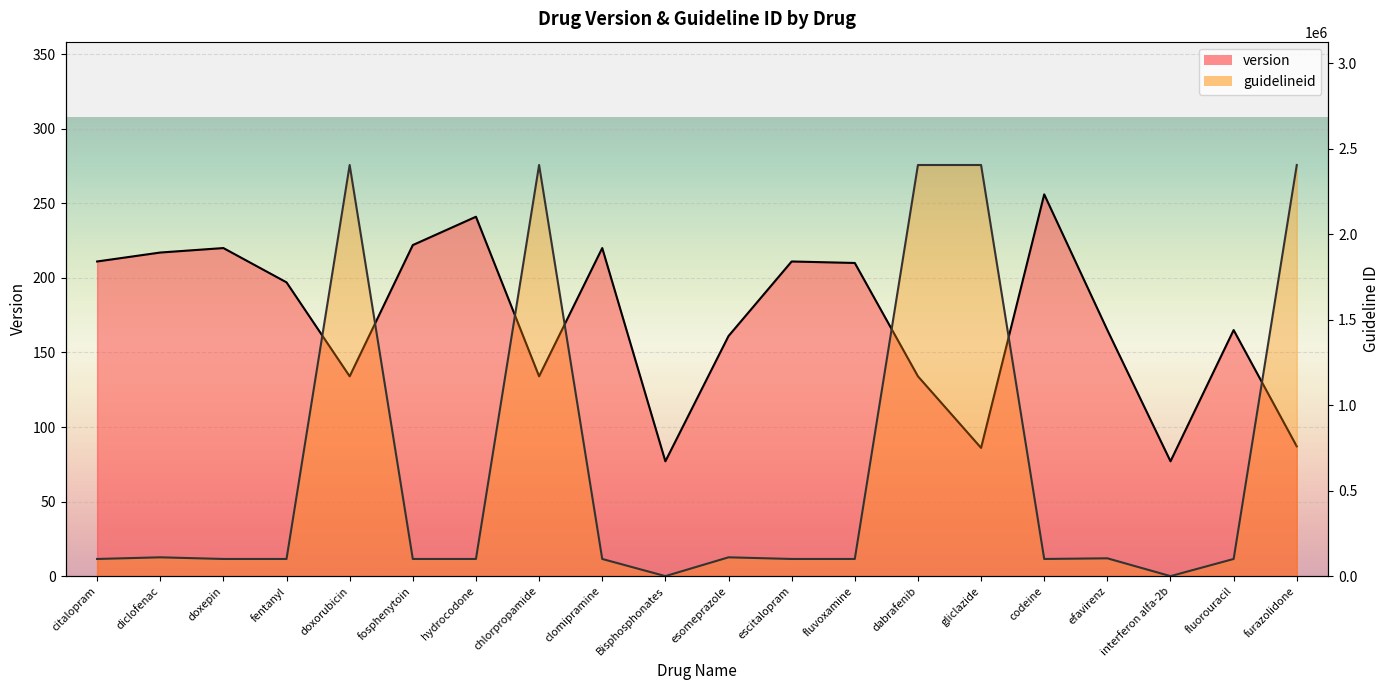

Reading right to left, transcribe all the data shown in this chart.

version: 87	165	77	165	256	86	134	210	211	161	77	220	134	241	222	134	197	220	217	211
guidelineid: 2405438	100419	0	104245	100416	2405438	2405438	100413	100413	110076	0	100414	2405438	100416	100412	2405438	100416	100414	110058	100413